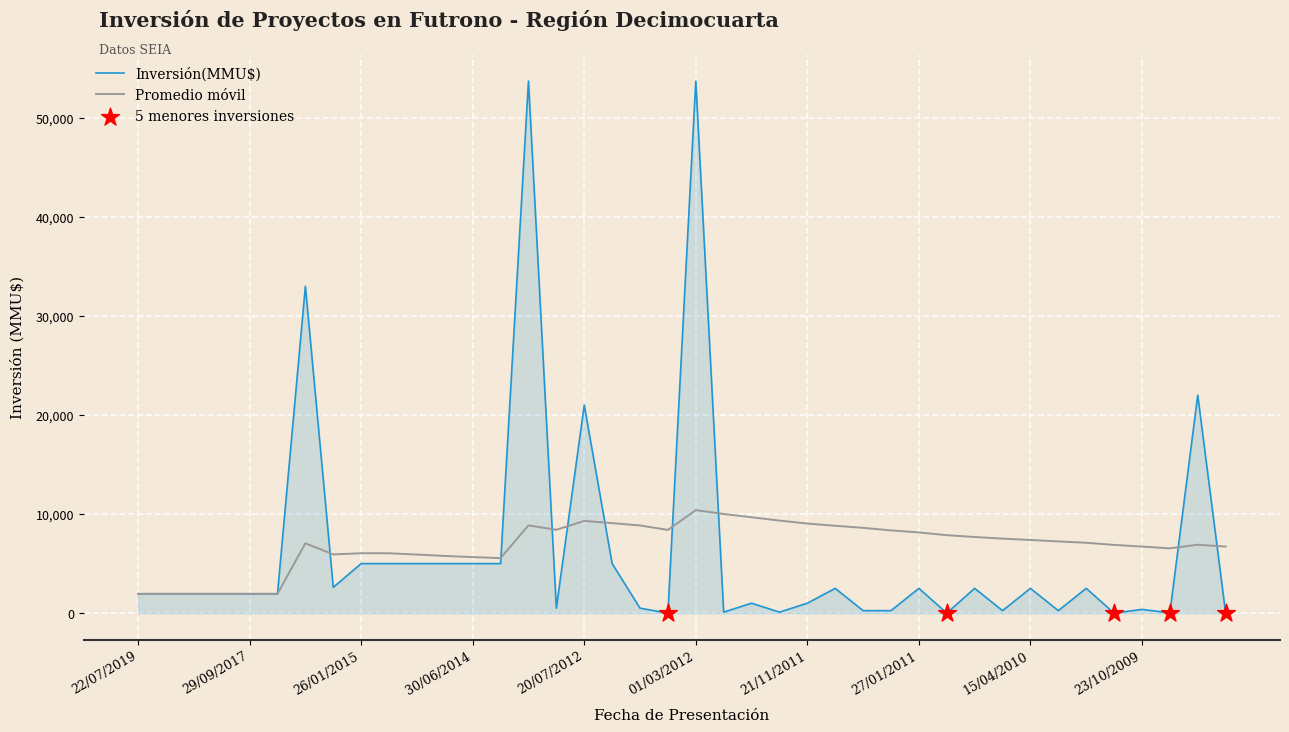

Which series has the widest spread of values?

Inversión(MMU$)